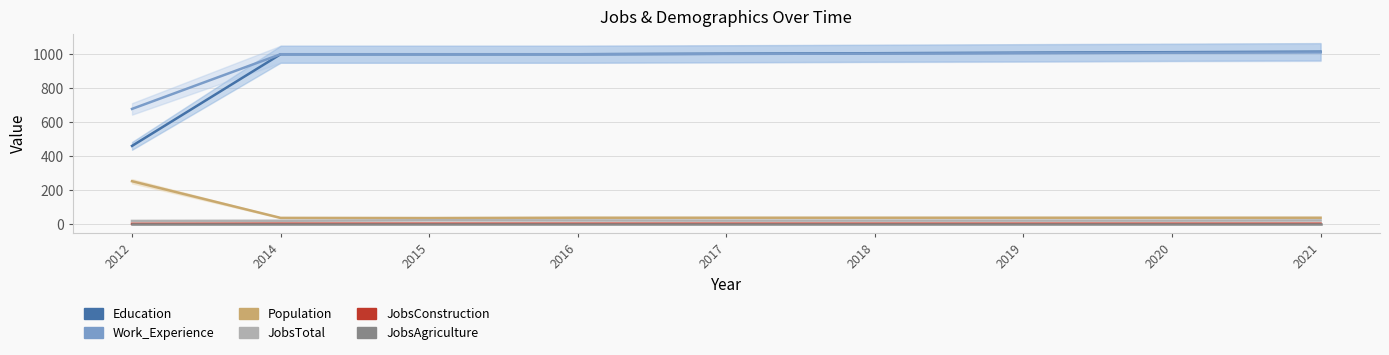

Which series changed the most between 2014 and 2016?

JobsTotal